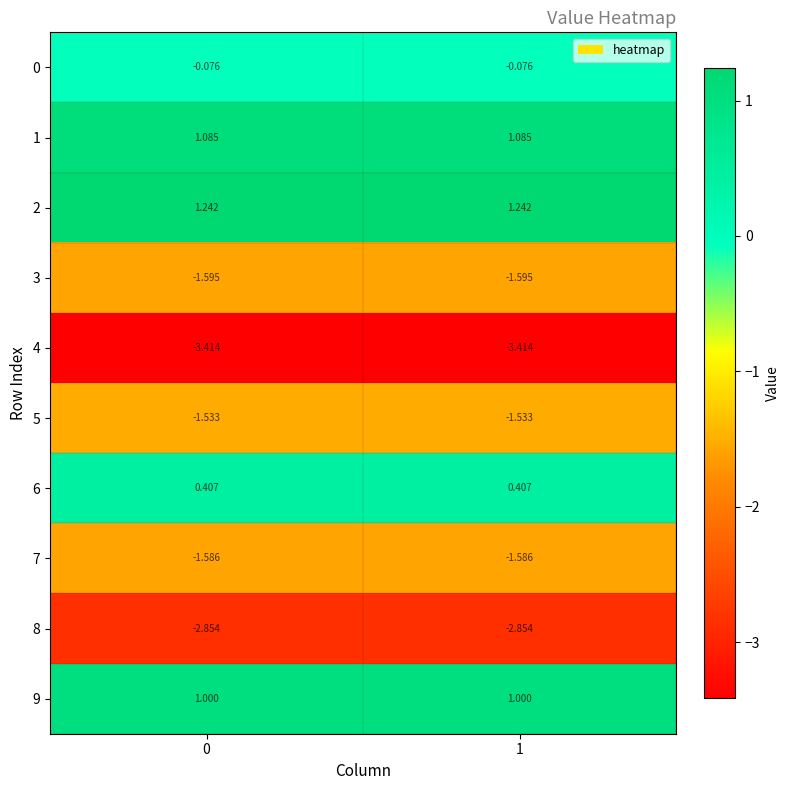

Is the value of 5 at 0 greater than the value of 0 at 0?

No